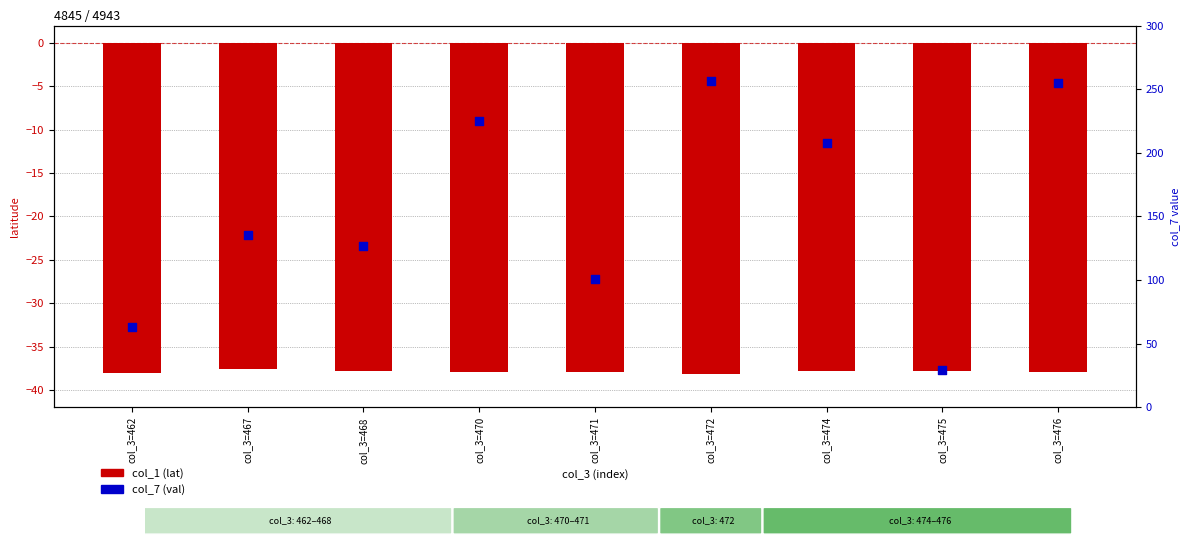

What is the total value across all series at col_3=476?

216.9